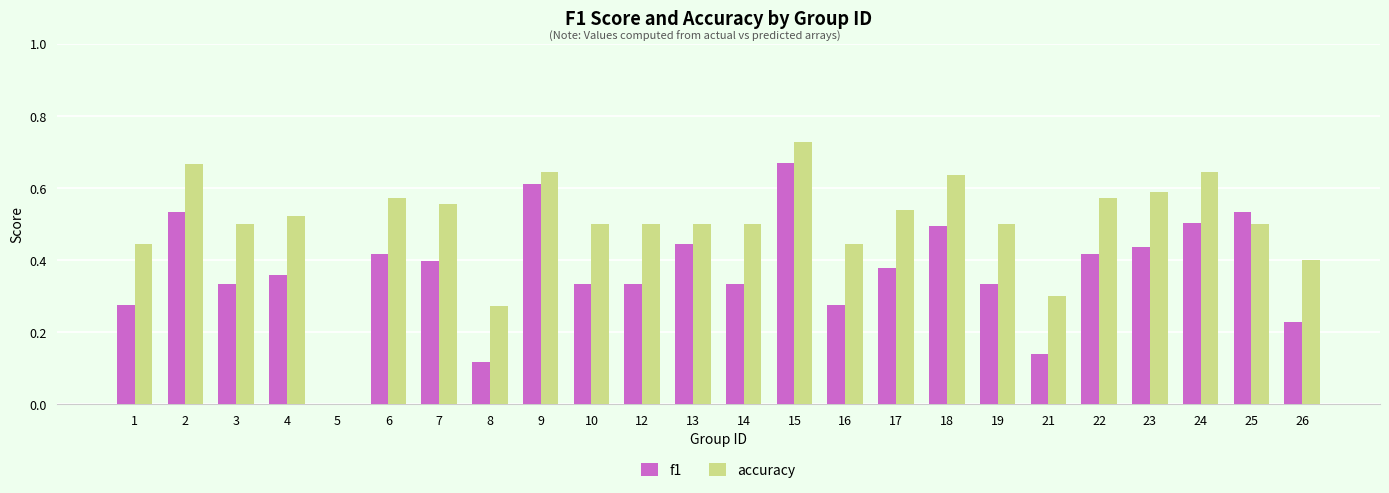

Is the value of f1 at 26 greater than the value of accuracy at 18?

No